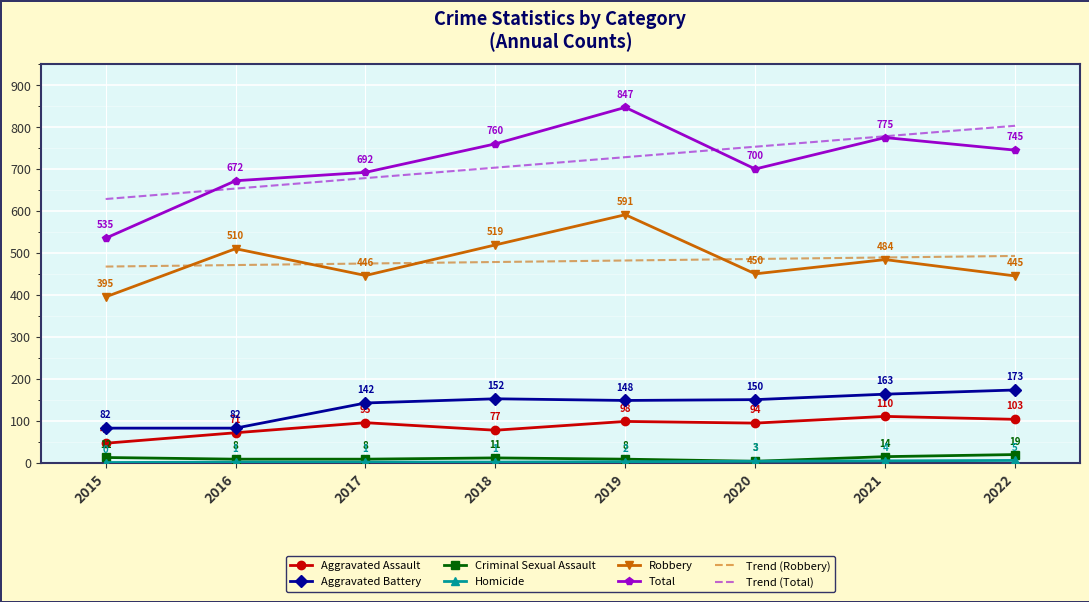

True or false: Total and Aggravated Battery intersect in this chart.

False